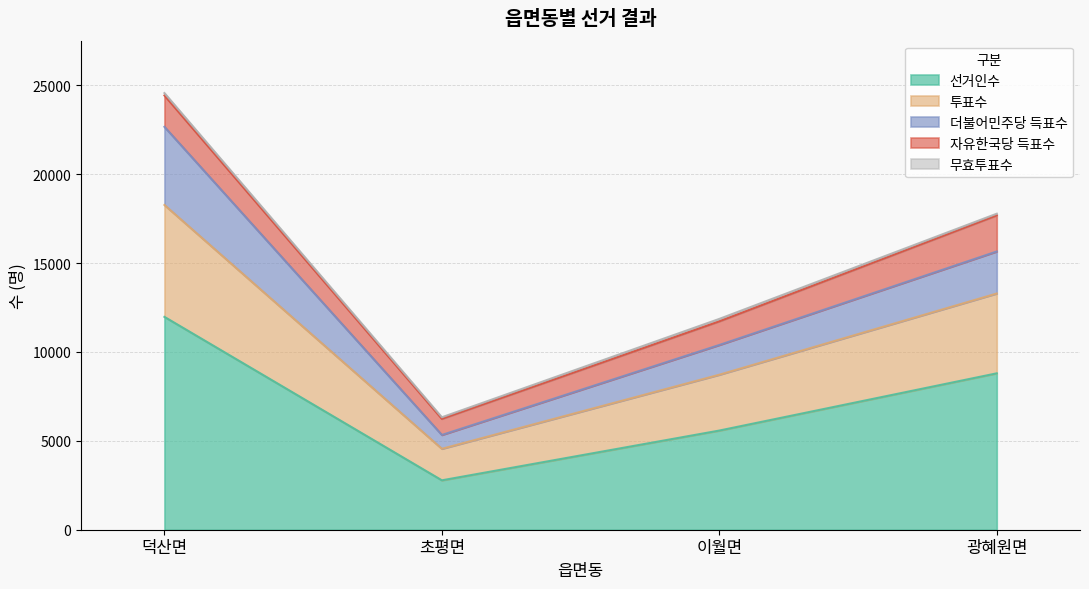

At which category is the sum across all series the highest?

덕산면